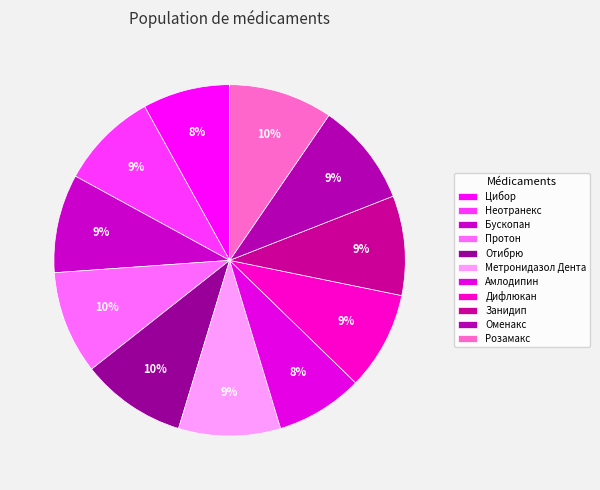

What percentage do Оменакс and Цибор together represent?

17.5%